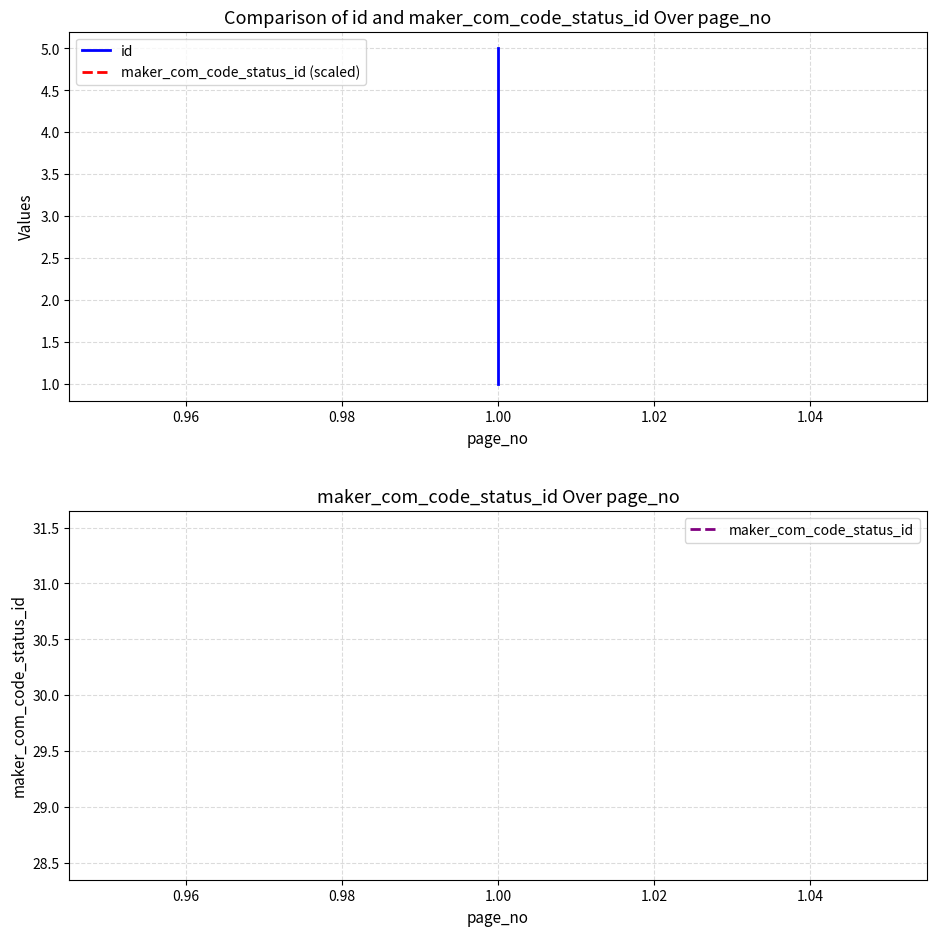

What are all the series names shown in the legend?

id, maker_com_code_status_id (scaled), maker_com_code_status_id